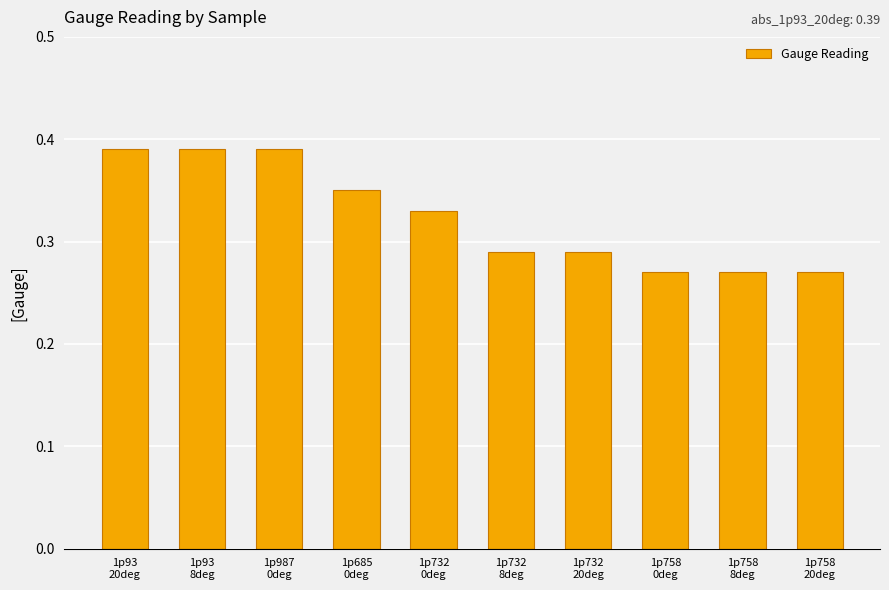

What is the sum of all values?

3.2